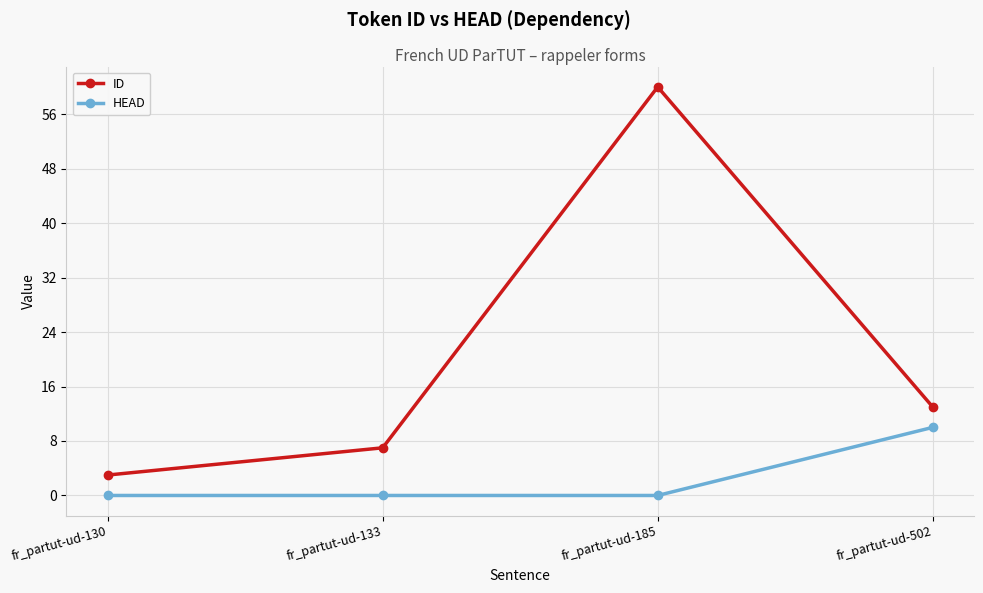

Is it true that ID equals 7 at fr_partut-ud-502?

False